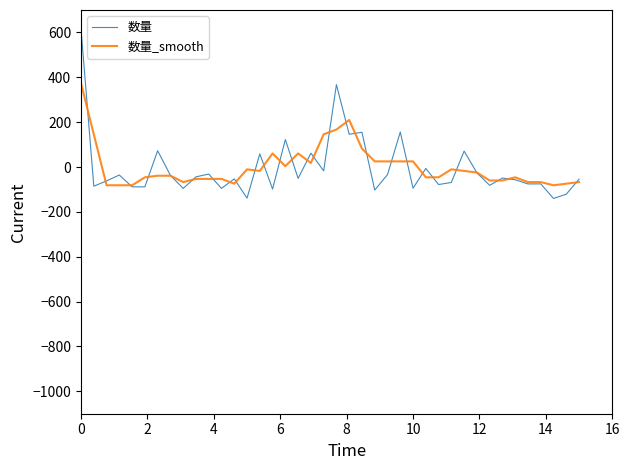

What is the difference between the maximum and minimum values in the 数量 series?

755.1